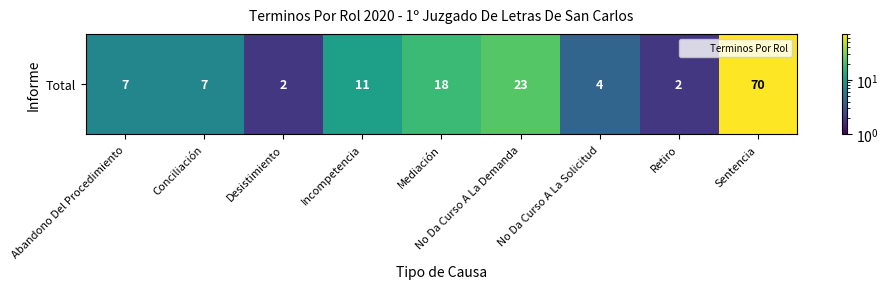

What is the difference between the second highest and minimum values?

21